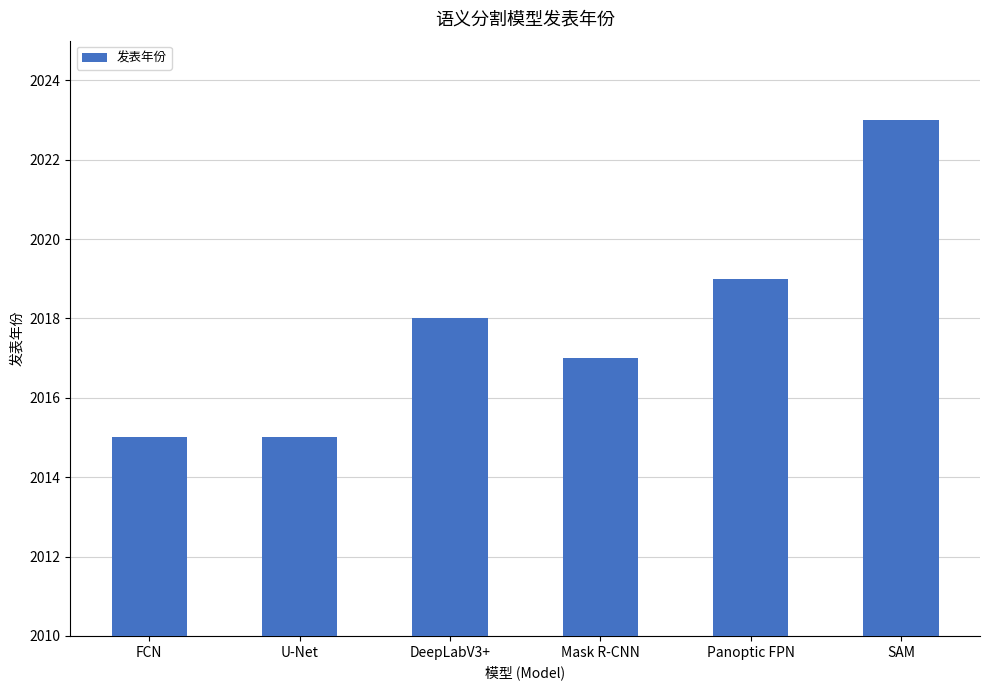

What position from the left is SAM?

6